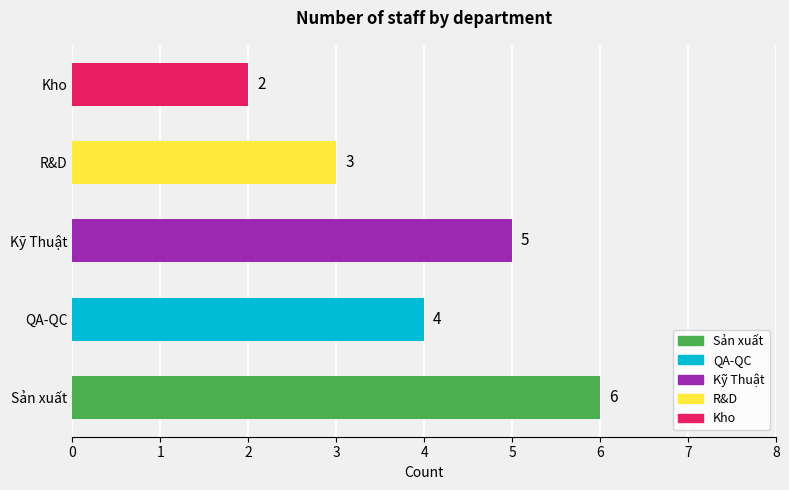

How many values are between 3 and 5?

3